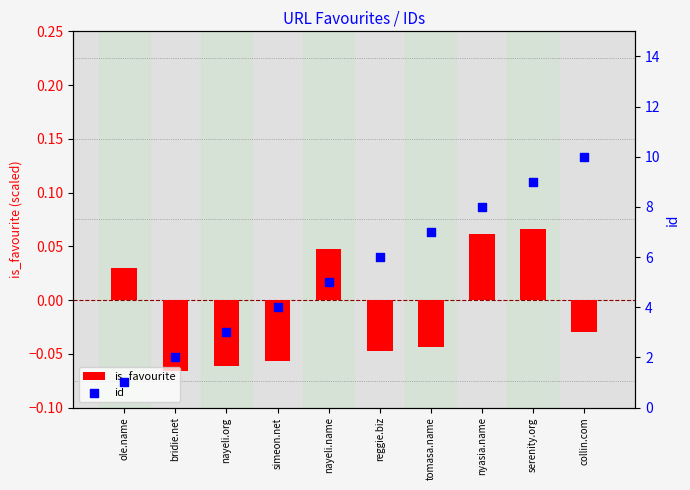

Which series has the largest total across all categories?

id